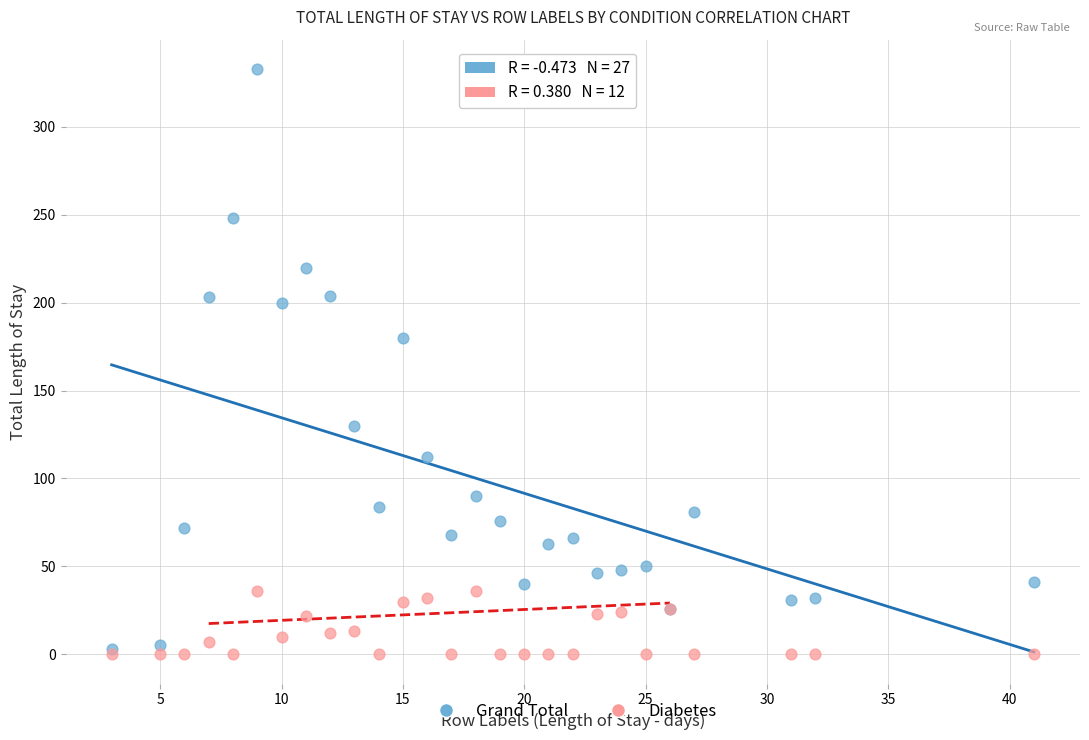

Which series has the largest Y range (max minus min)?

Grand Total